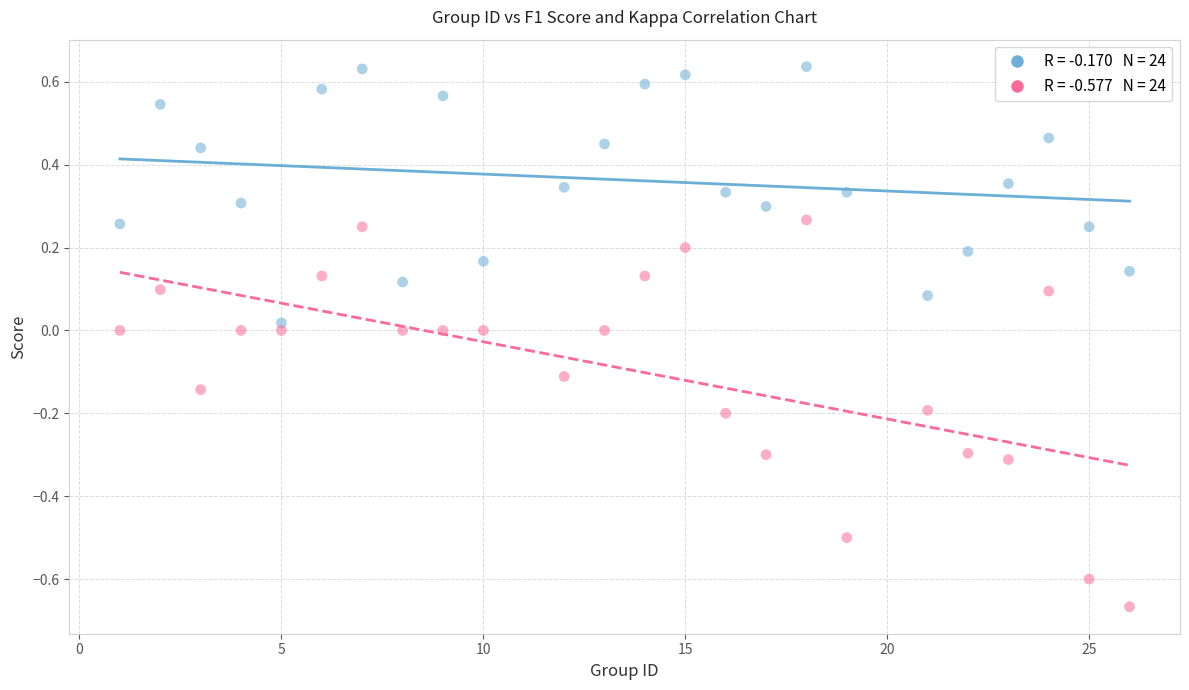

Across all data points, what is the range of X values (max minus min)?

25.0